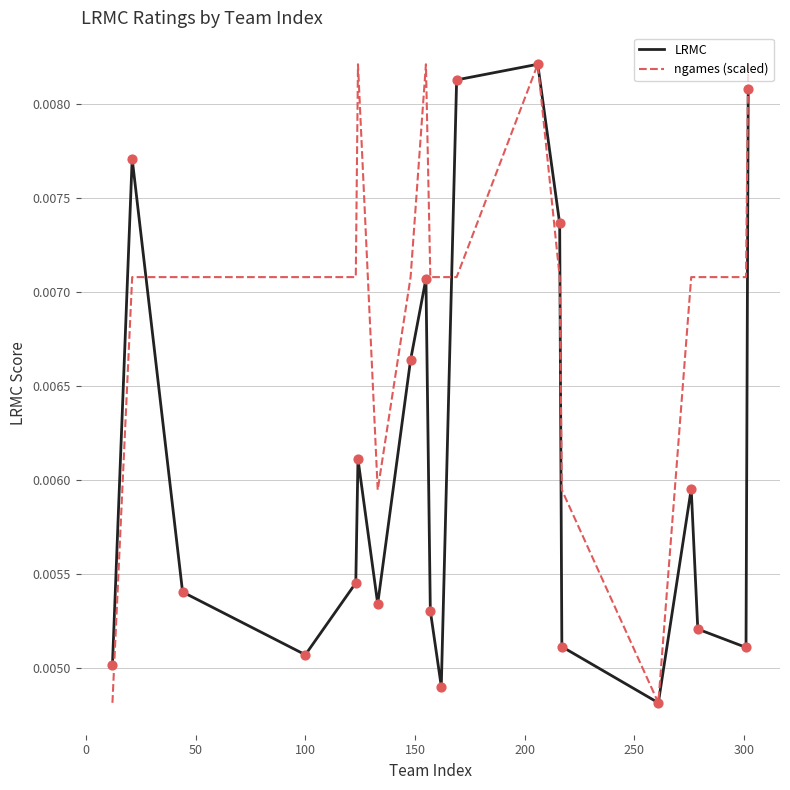

List the series in order of their overall mean, highest first.

ngames (scaled), LRMC